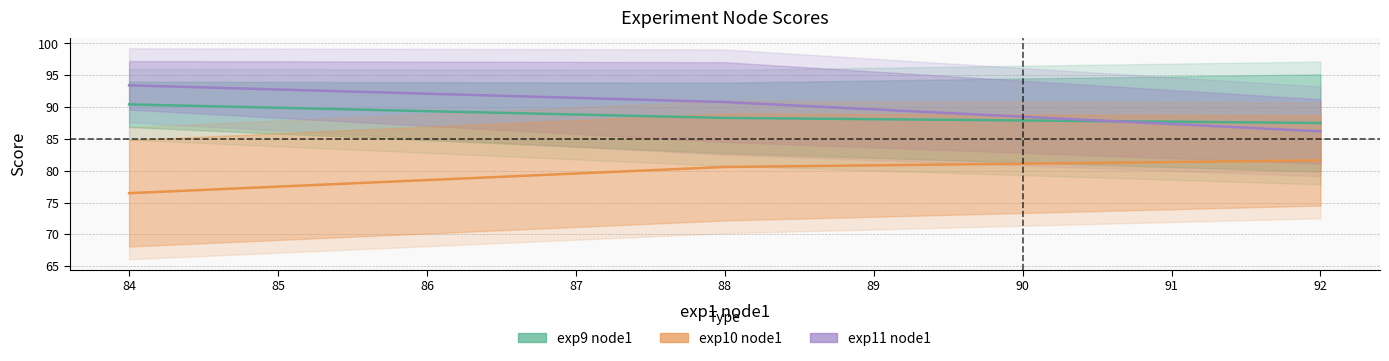

What is the maximum value shown in the chart?

93.4